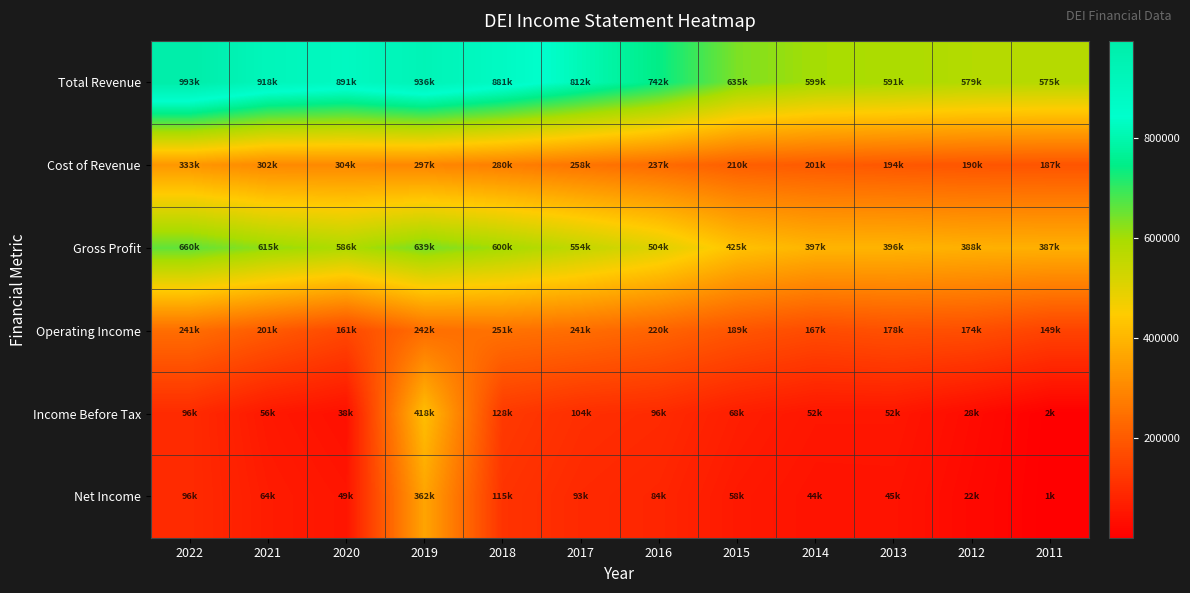

Reading left to right, what are all the values shown in this chart?

Total Revenue: 2022=993700	2021=918400	2020=891500	2019=936700	2018=881300	2017=812100	2016=742600	2015=635800	2014=599500	2013=591500	2012=579000	2011=575300
Cost of Revenue: 2022=333100	2021=302700	2020=304700	2019=297400	2018=280900	2017=258000	2016=237900	2015=210400	2014=201800	2013=194900	2012=190400	2011=187900
Gross Profit: 2022=660600	2021=615700	2020=586800	2019=639300	2018=600400	2017=554000	2016=504700	2015=425400	2014=397700	2013=396700	2012=388600	2011=387500
Operating Income: 2022=241600	2021=201200	2020=161300	2019=242700	2018=251700	2017=241000	2016=220800	2015=189500	2014=167900	2013=178700	2012=174100	2011=149600
Income Before Tax: 2022=96500	2021=56100	2020=38600	2019=418700	2018=128600	2017=104400	2016=96100	2015=68800	2014=52900	2013=52800	2012=28300	2011=2300
Net Income: 2022=96200	2021=64400	2020=49600	2019=362100	2018=115500	2017=93800	2016=84900	2015=58100	2014=44600	2013=45300	2012=22900	2011=1500